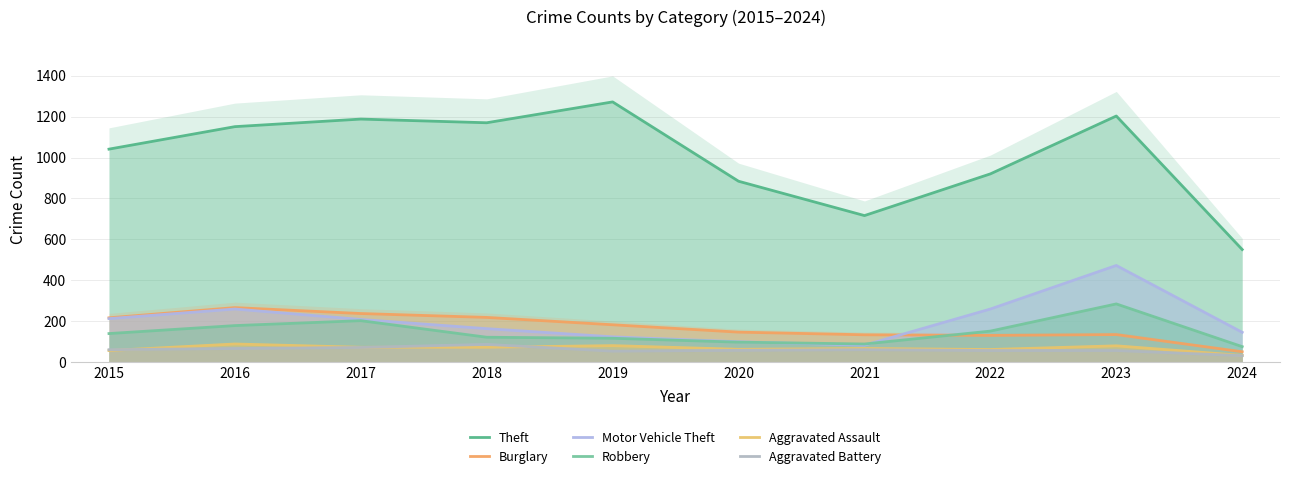

True or false: Aggravated Battery has a value of 93 at 2023.

False